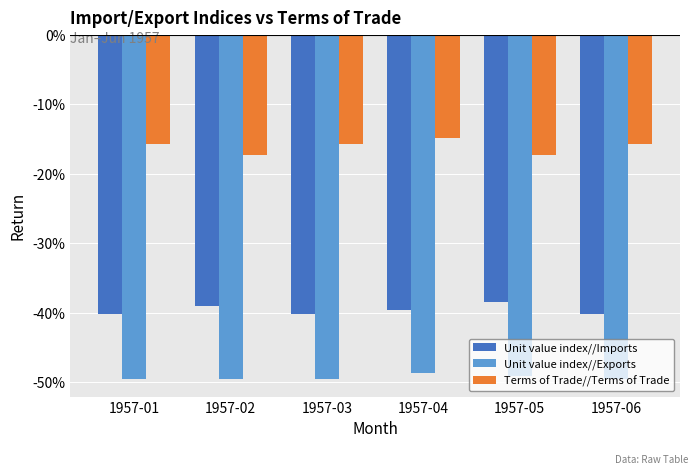

What is the value of the Unit value index//Exports bar at the 3rd from the left?

-49.6